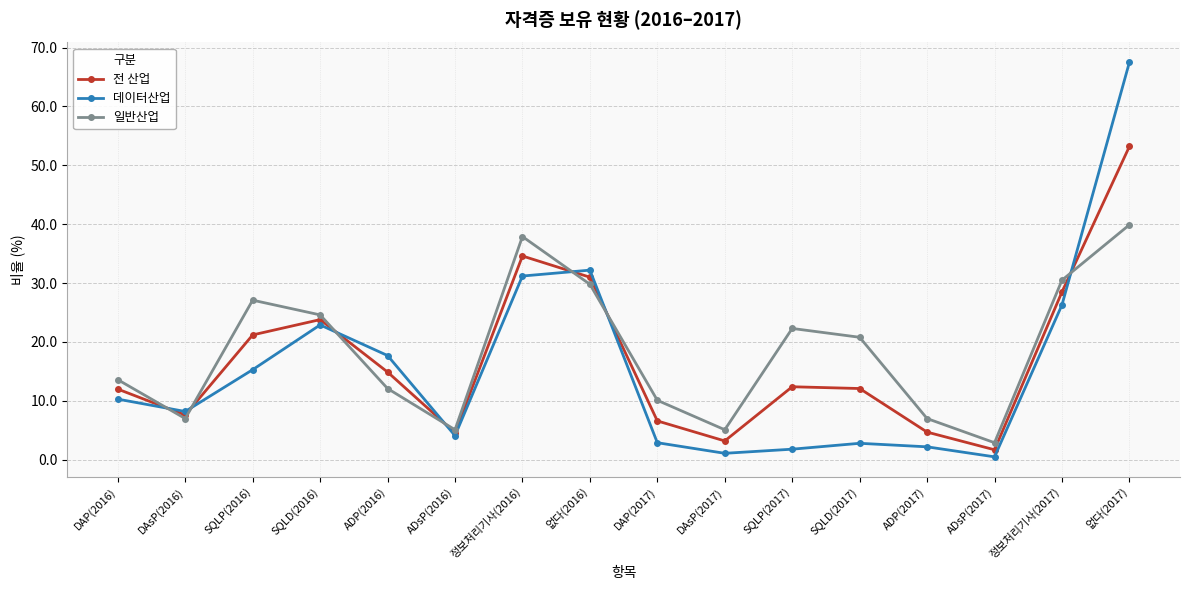

Rank the series by their average value, from highest to lowest.

일반산업, 전 산업, 데이터산업